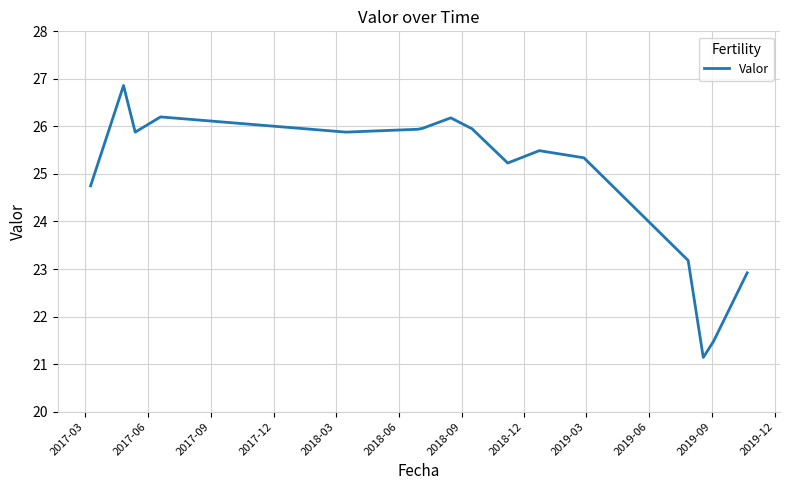

What is the maximum value shown in the chart?

26.9